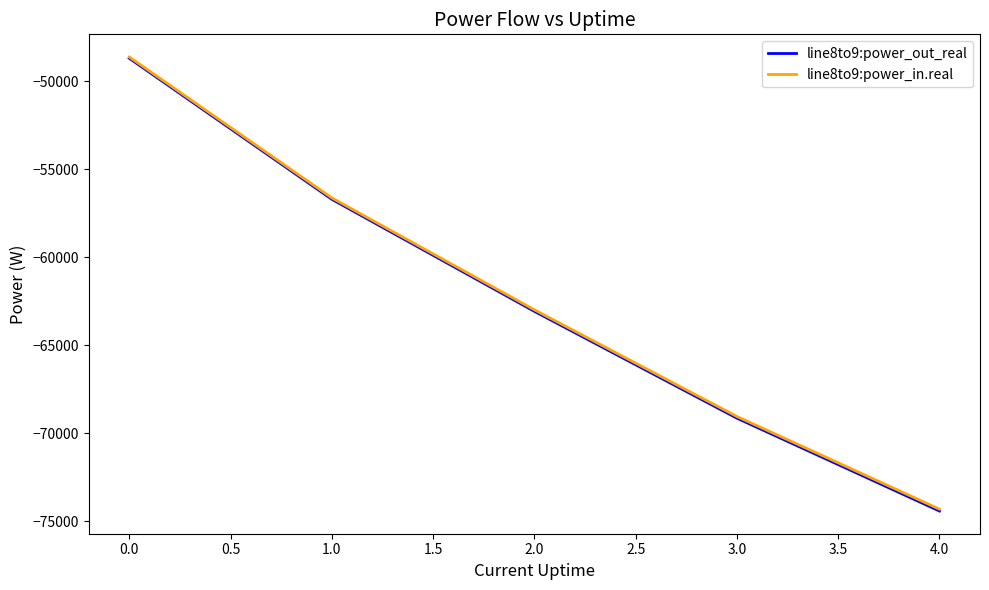

Where does the line8to9:power_out_real series first go above -63073?

0.0